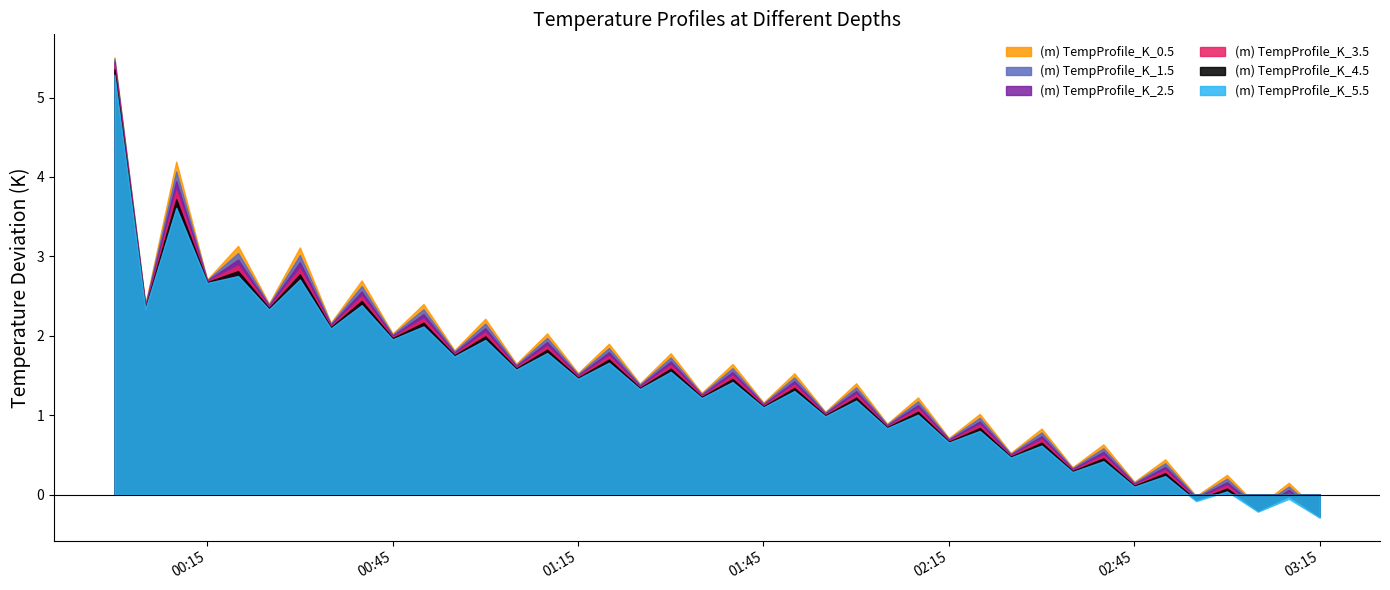

How many lines are shown in the chart?

6